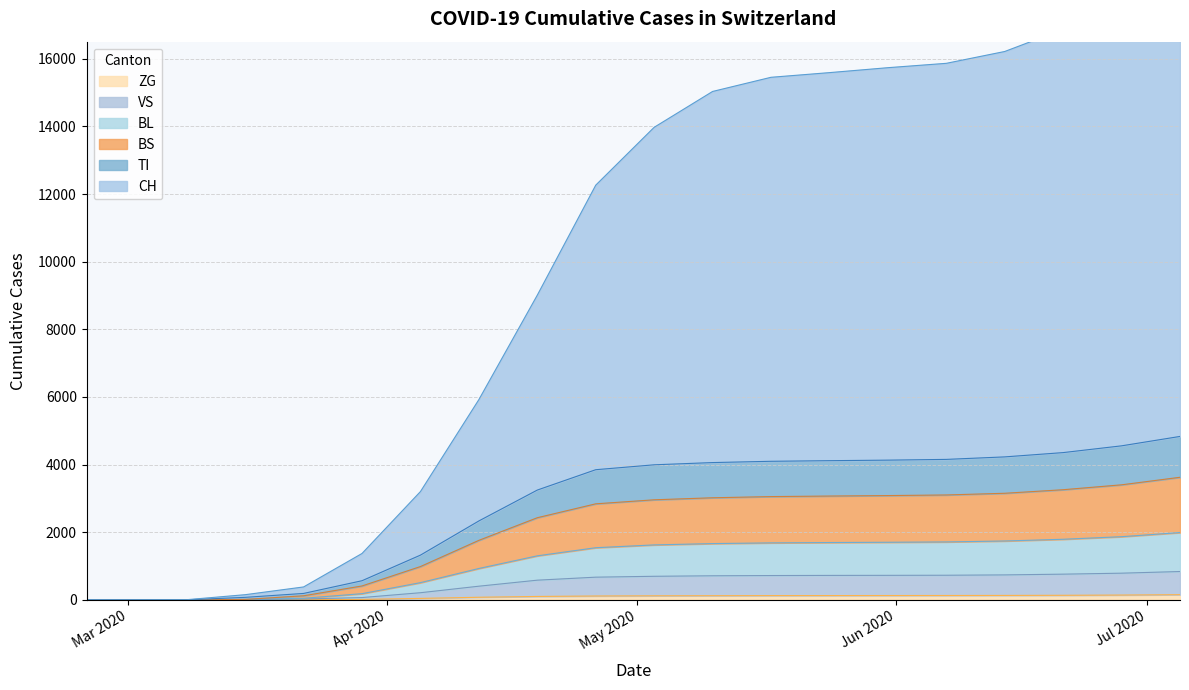

What is the label of the 11th point from the right?

2020-04-26